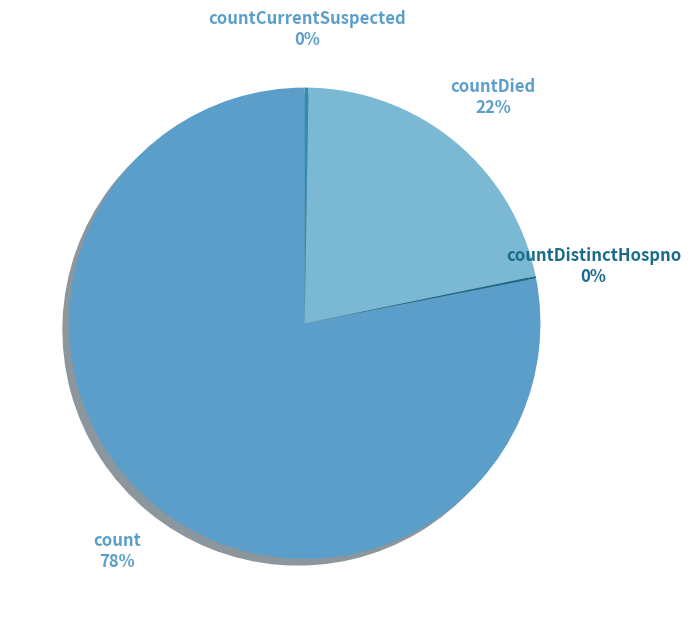

Is there any slice that represents more than half of the pie?

Yes